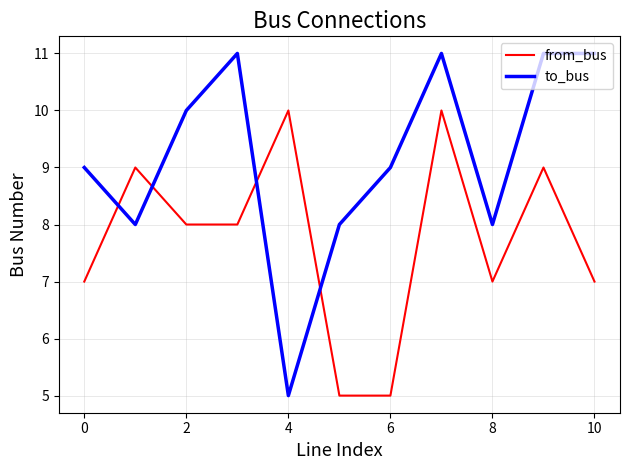

Which series has the largest total across all categories?

to_bus